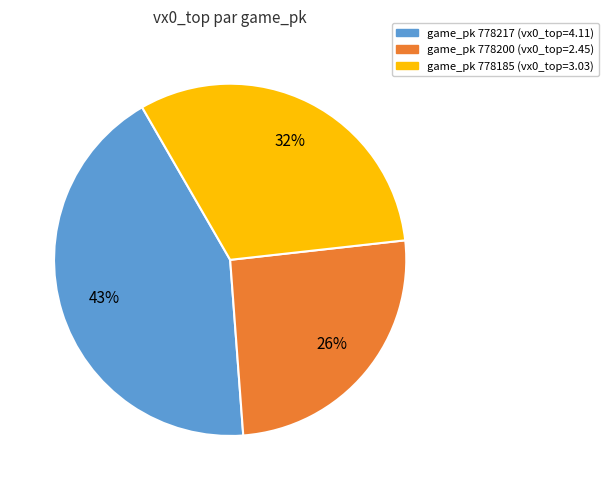

Is there any slice that represents more than half of the pie?

No